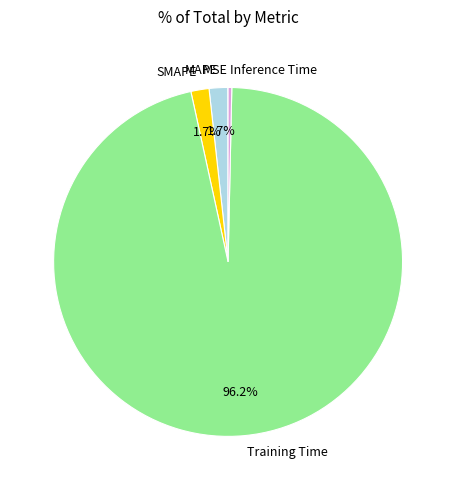

How much of the chart is everything except SMAPE?

98.3%